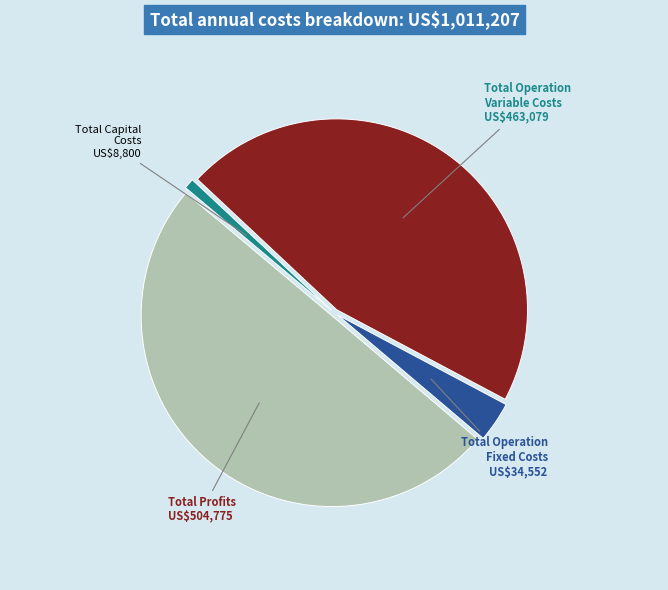

How many segments does this pie chart have?

4